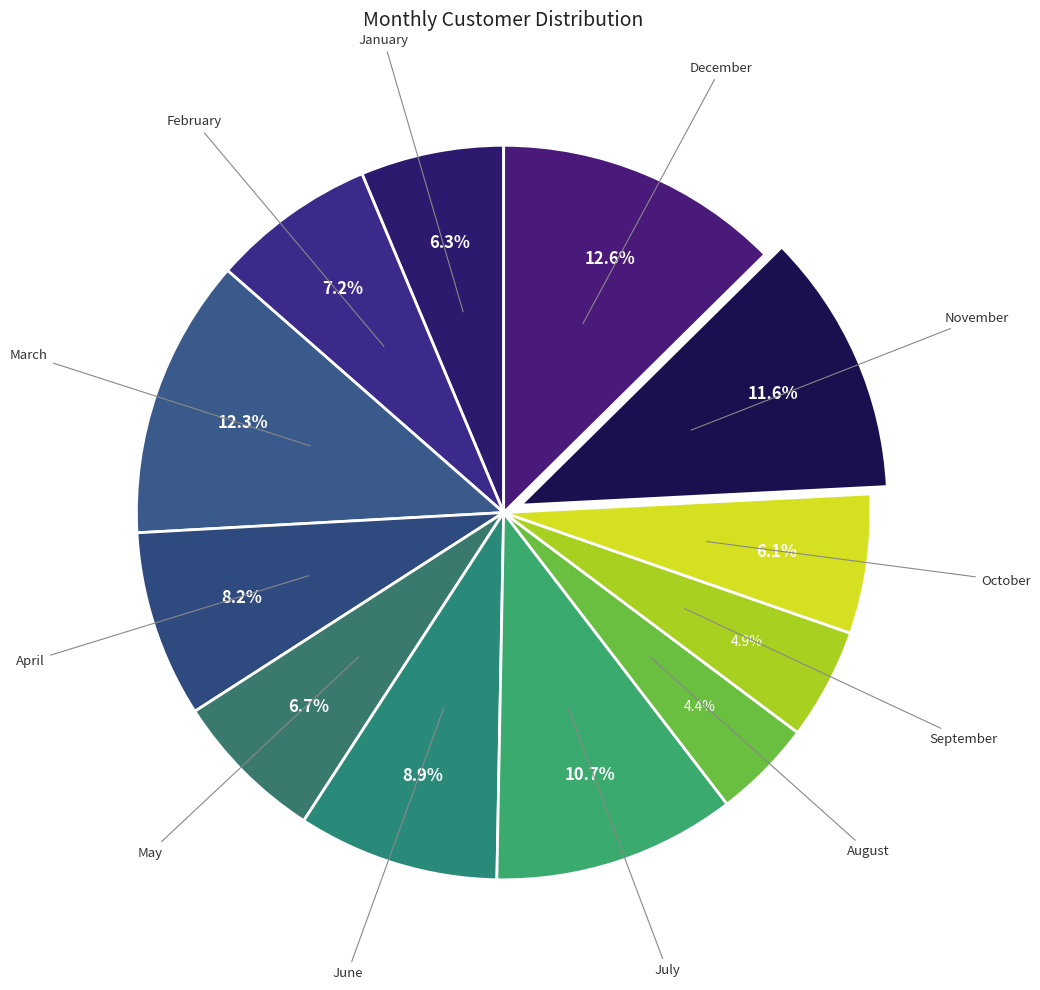

What is the largest slice in the pie chart?

December